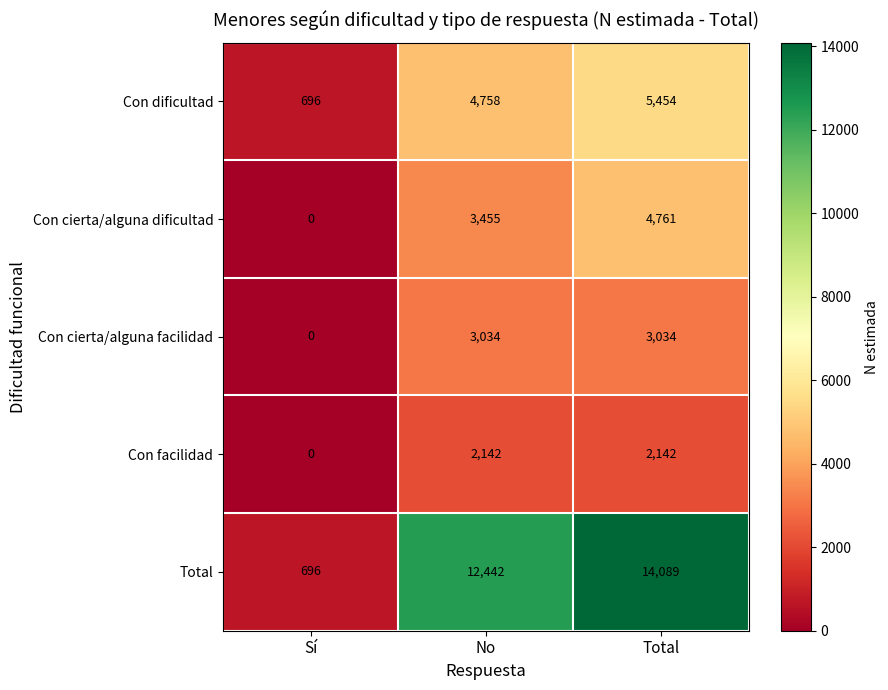

At which category does the chart reach its minimum across all series?

Sí